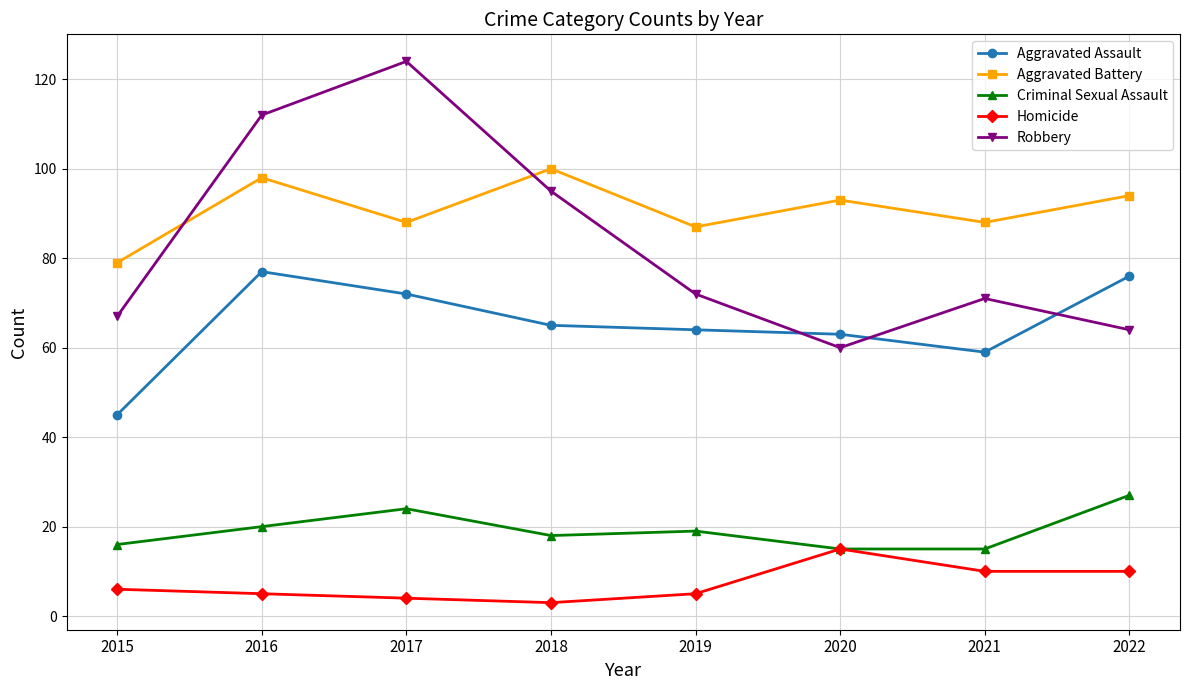

The value of Criminal Sexual Assault at 2018 is 18. True or false?

True